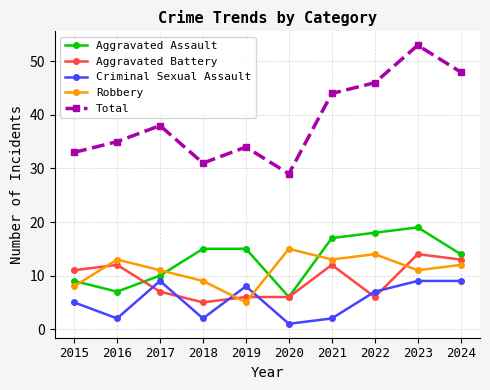

What are all the series names shown in the legend?

Aggravated Assault, Aggravated Battery, Criminal Sexual Assault, Robbery, Total